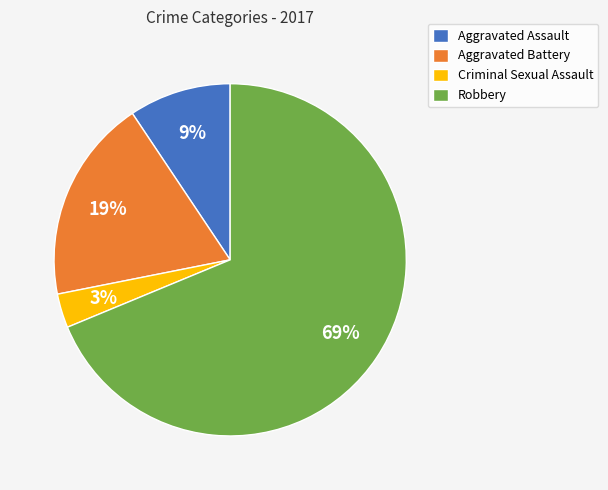

To the nearest percent, what portion does Aggravated Battery represent?

19%